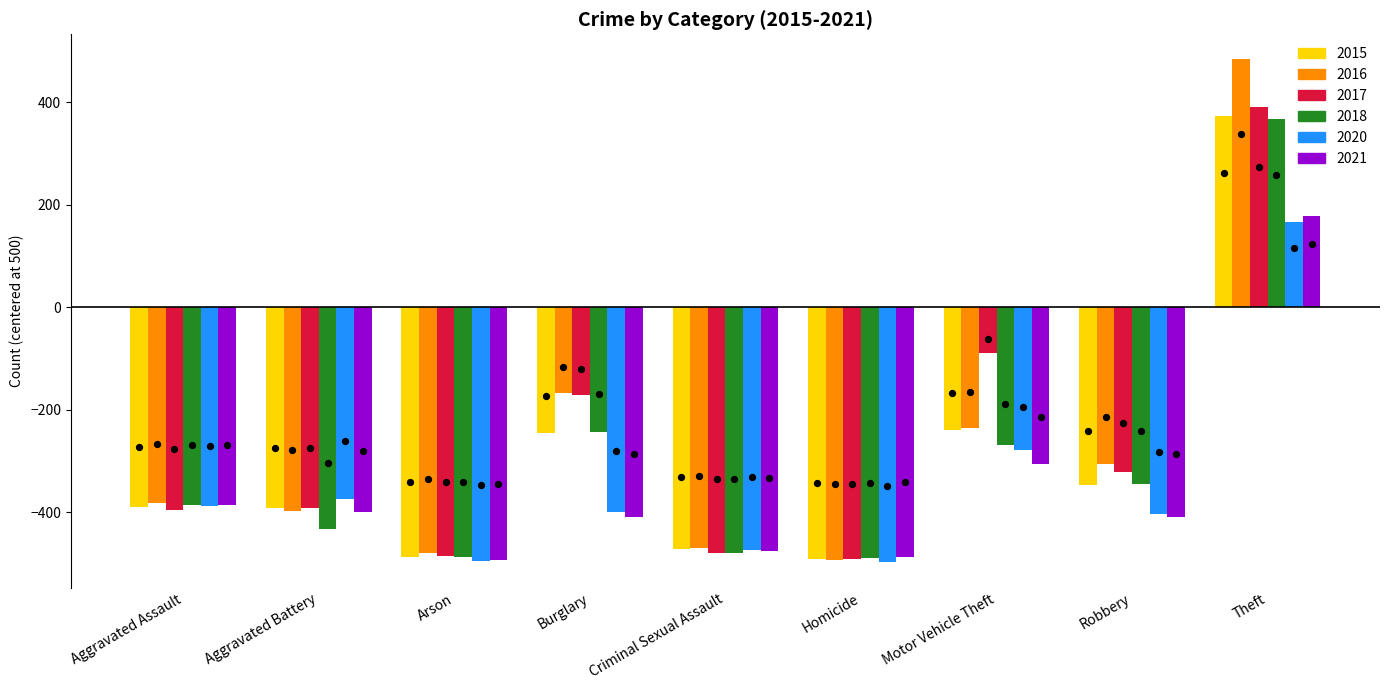

Which series has the largest Y range (max minus min)?

2016